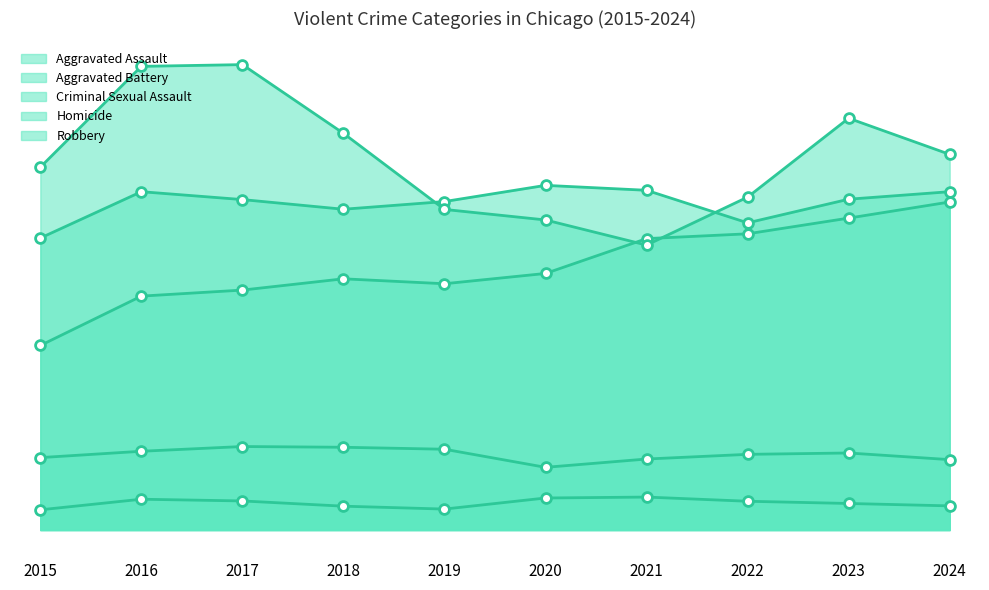

At how many categories does at least one series exceed 1605?

10